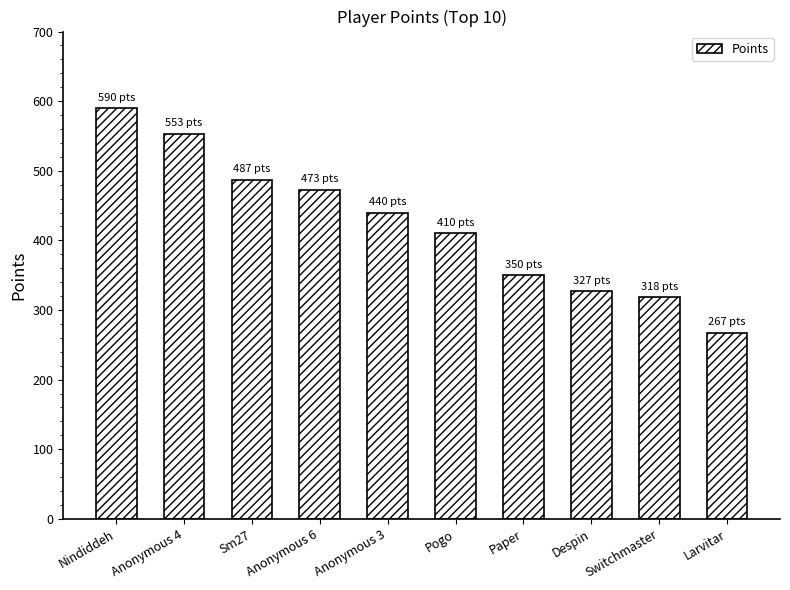

What is the approximate value at Anonymous 4?

553